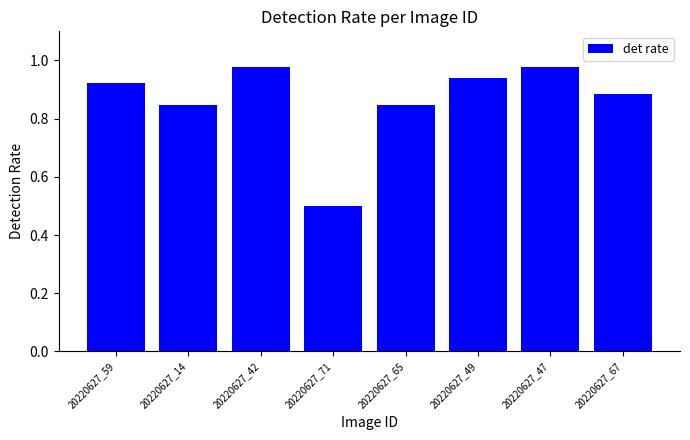

What is the label of the 5th bar from the left?

20220627_65